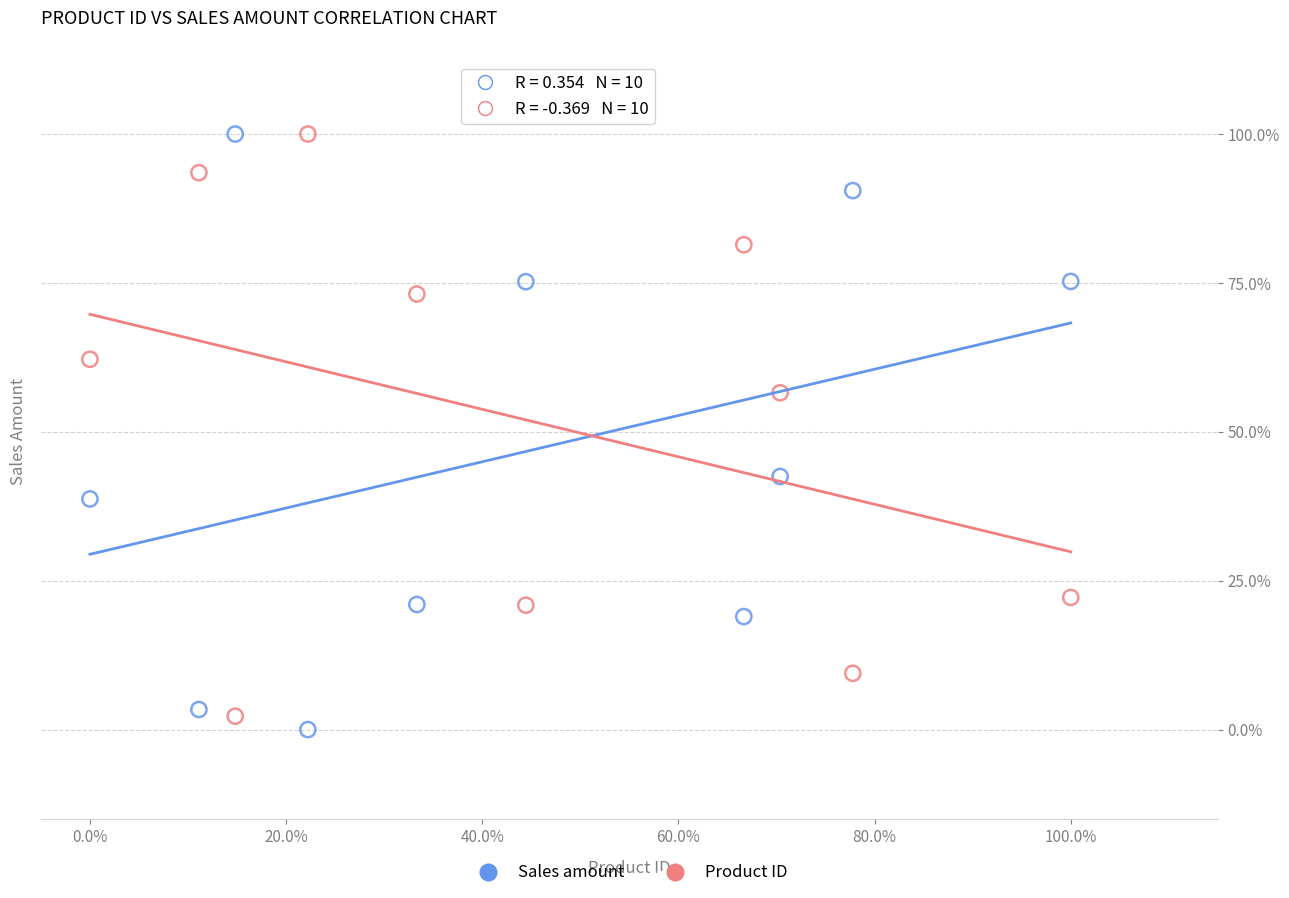

What are all the series names shown in the legend?

Sales amount, Product ID